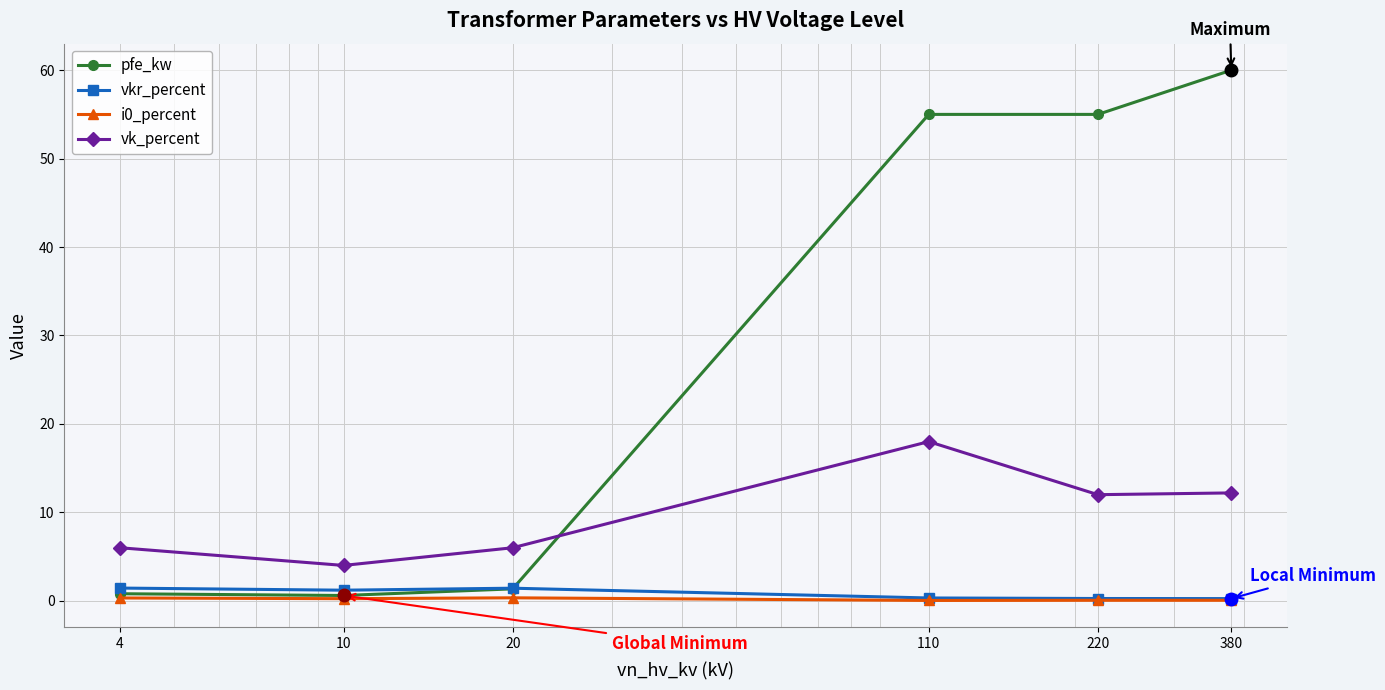

How many times do vk_percent and pfe_kw cross each other?

1